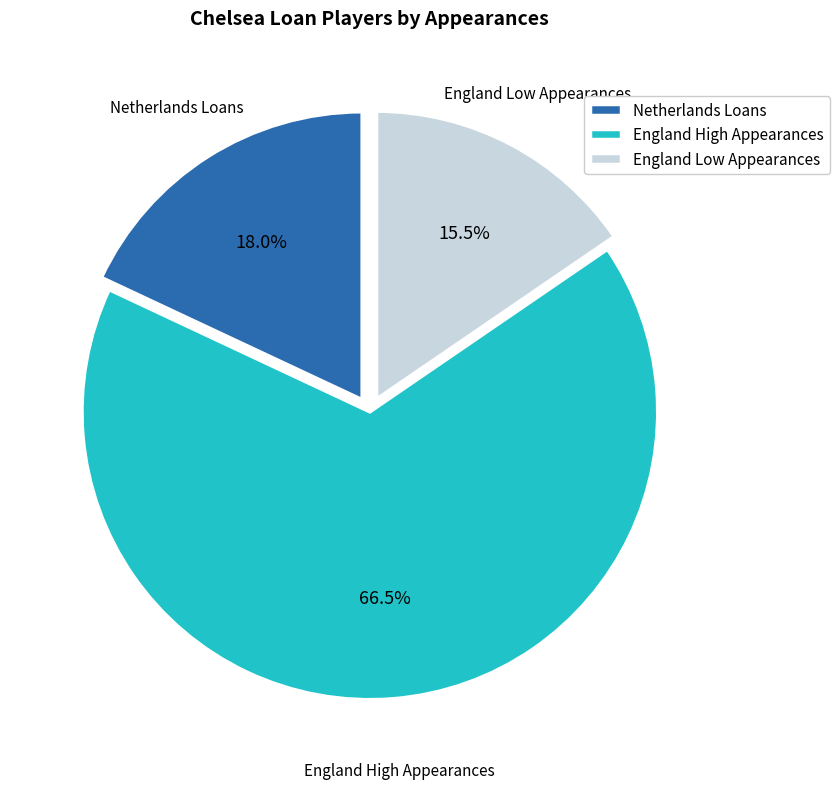

Which has a higher value, England Low Appearances or Netherlands Loans?

Netherlands Loans